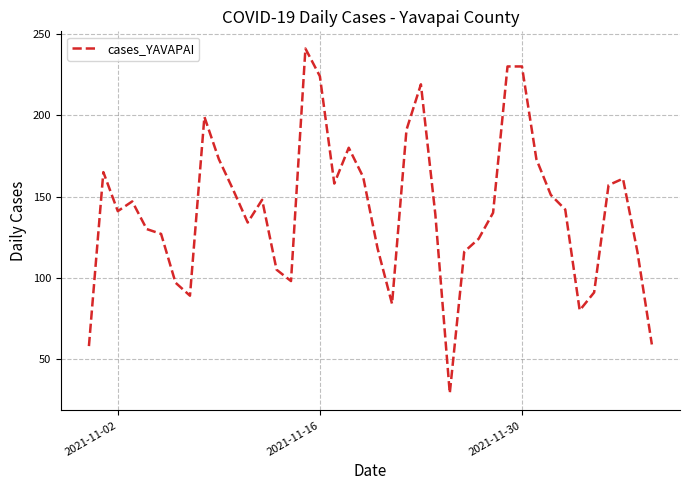

What is the minimum value shown in the chart?

29